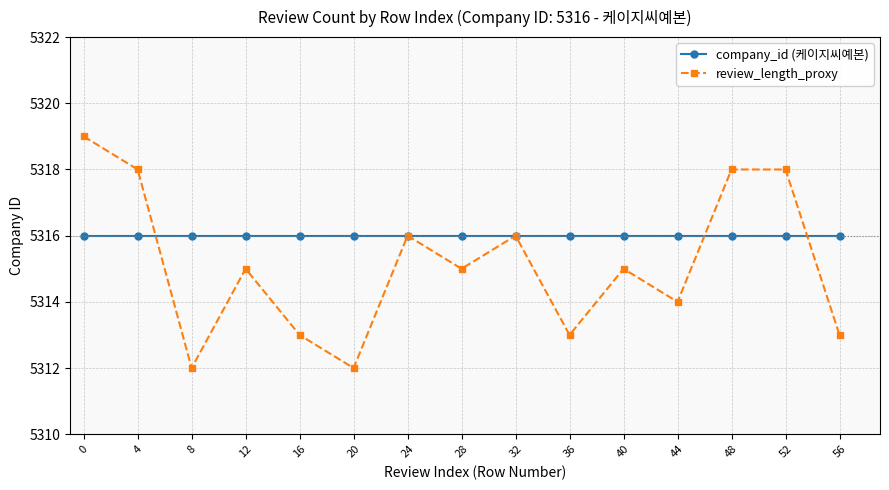

What is the value of the company_id (케이지씨예본) point at the 7th from the left?

5316